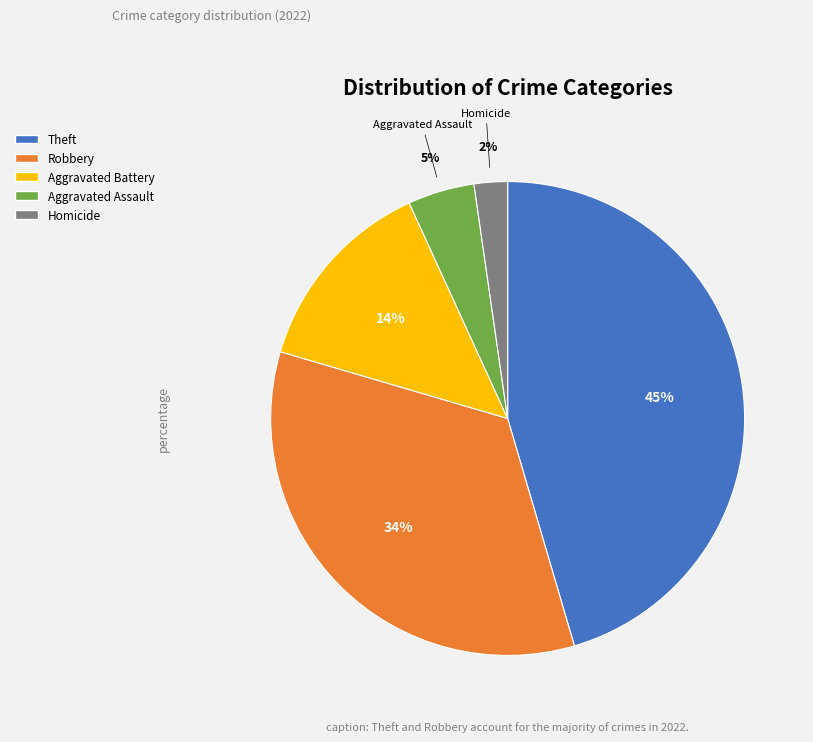

To the nearest percent, what is the difference between the largest and smallest slice percentages?

43%